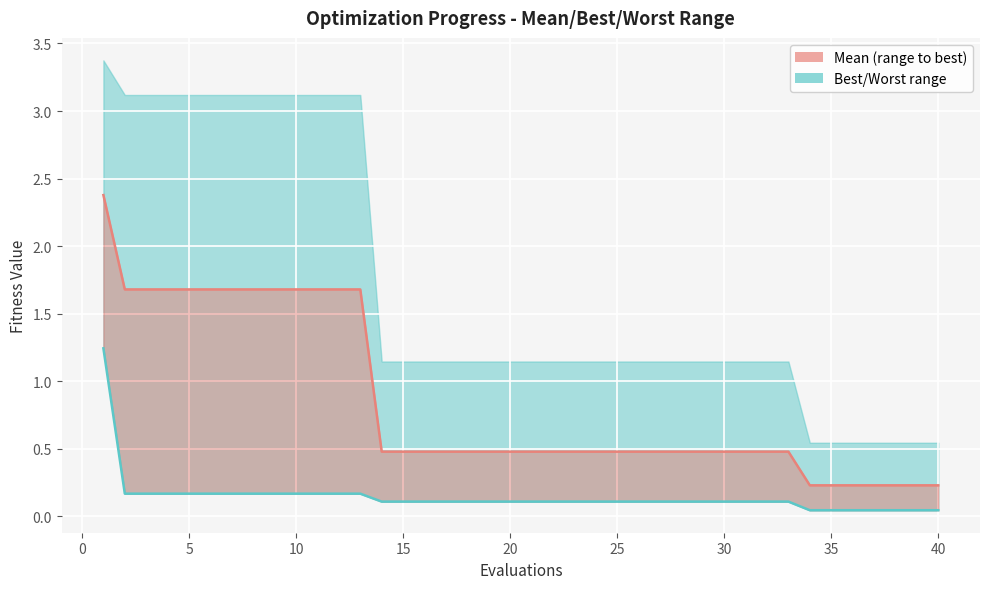

What is the maximum value for mean (line)?

2.4